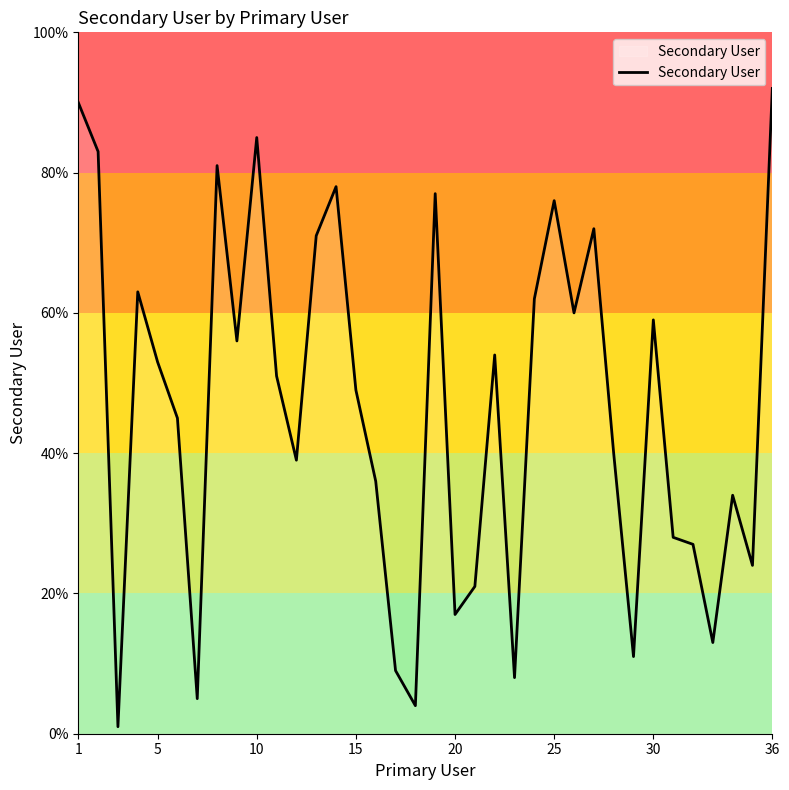

How many distinct data groups are displayed?

1